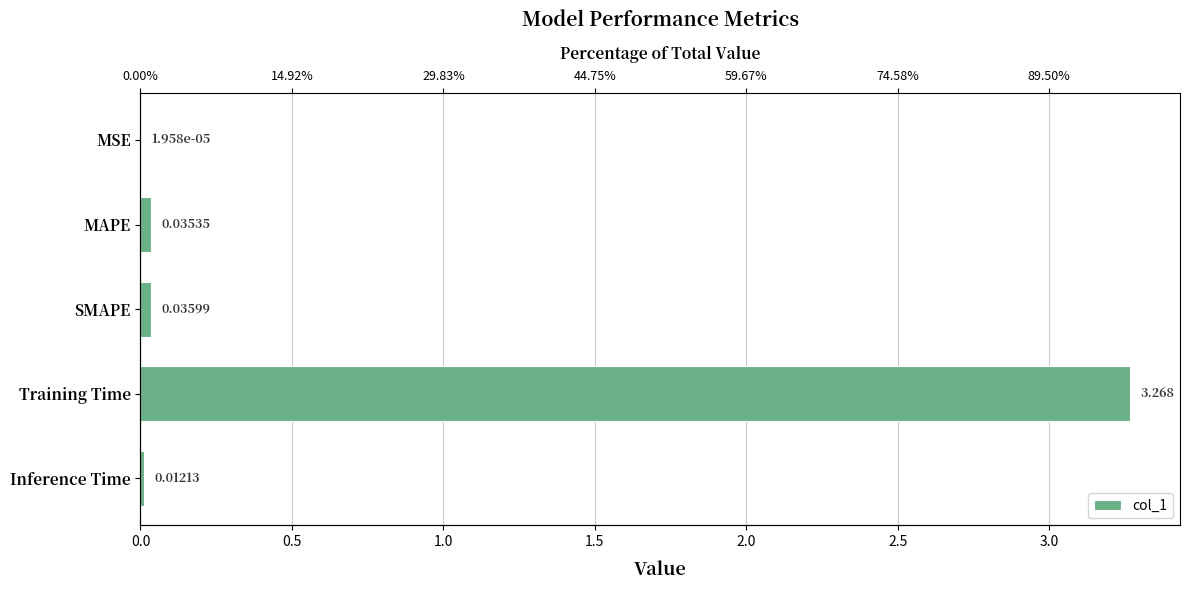

The chart shows a value of 0.0 at Inference Time. True or false?

True